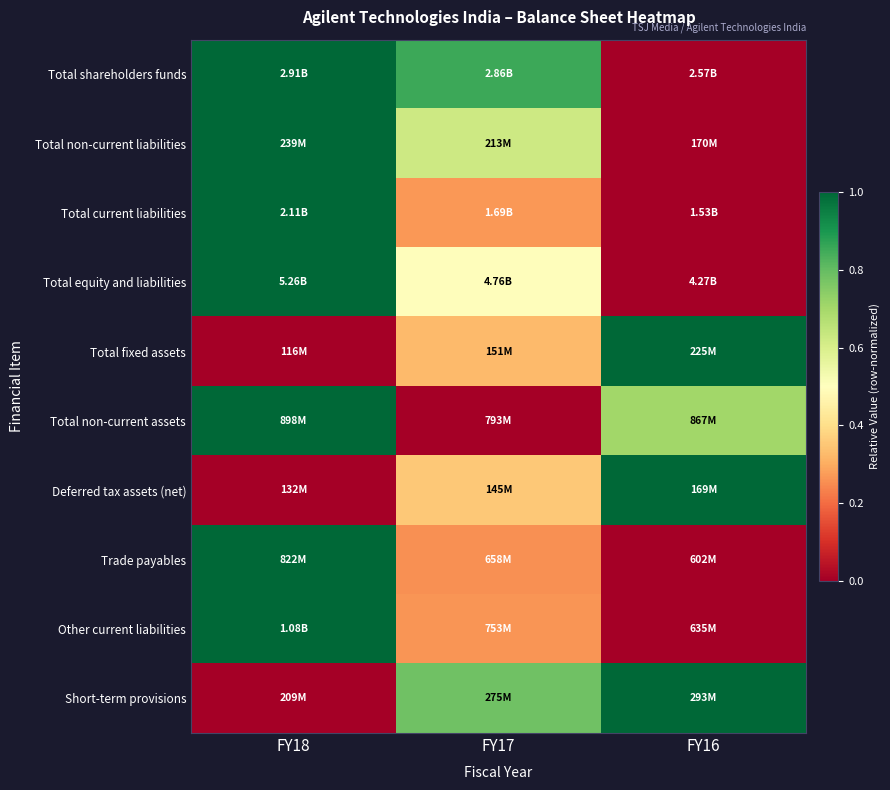

Reading left to right, what are all the values shown in this chart?

Total shareholders funds: FY18=1.0	FY17=0.9	FY16=0.0
Total non-current liabilities: FY18=1.0	FY17=0.6	FY16=0.0
Total current liabilities: FY18=1.0	FY17=0.3	FY16=0.0
Total equity and liabilities: FY18=1.0	FY17=0.5	FY16=0.0
Total fixed assets: FY18=0.0	FY17=0.3	FY16=1.0
Total non-current assets: FY18=1.0	FY17=0.0	FY16=0.7
Deferred tax assets (net): FY18=0.0	FY17=0.4	FY16=1.0
Trade payables: FY18=1.0	FY17=0.3	FY16=0.0
Other current liabilities: FY18=1.0	FY17=0.3	FY16=0.0
Short-term provisions: FY18=0.0	FY17=0.8	FY16=1.0